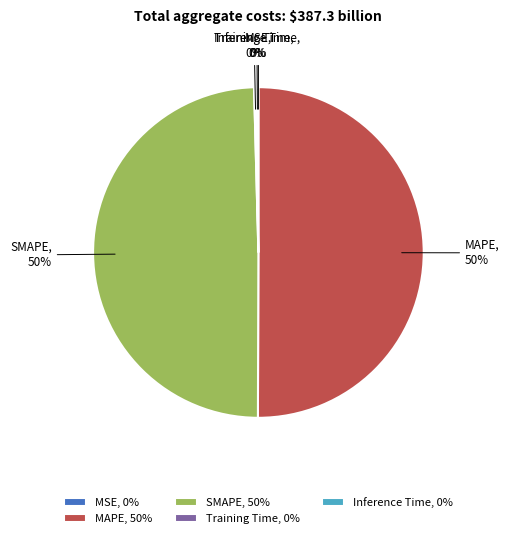

True or false: SMAPE accounts for 50% of the total.

True